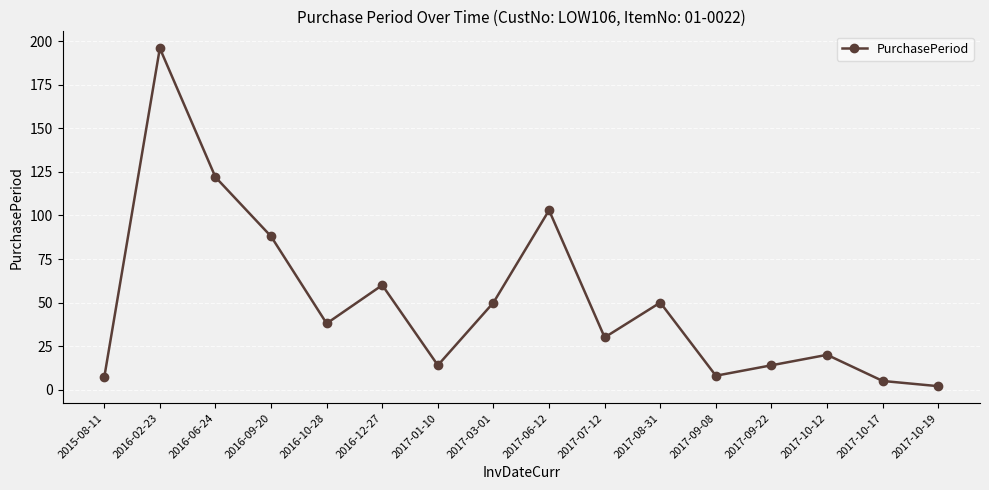

Read the value at 2017-08-31.

50